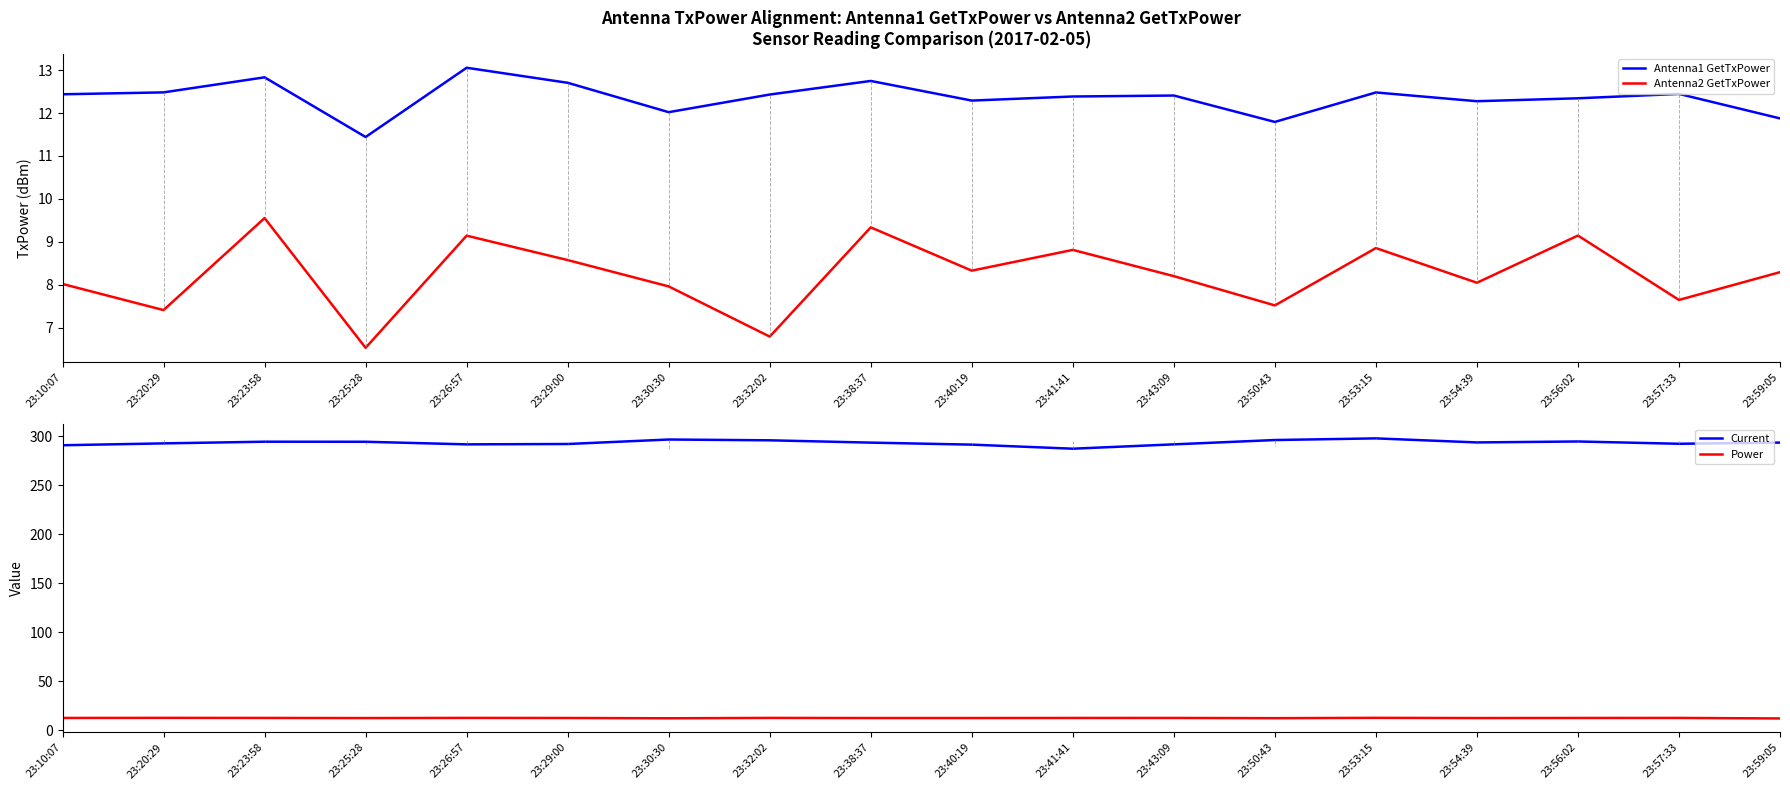

At 23:26:57, list the series in order from smallest to largest.

Antenna2 GetTxPower, Power, Antenna1 GetTxPower, Current